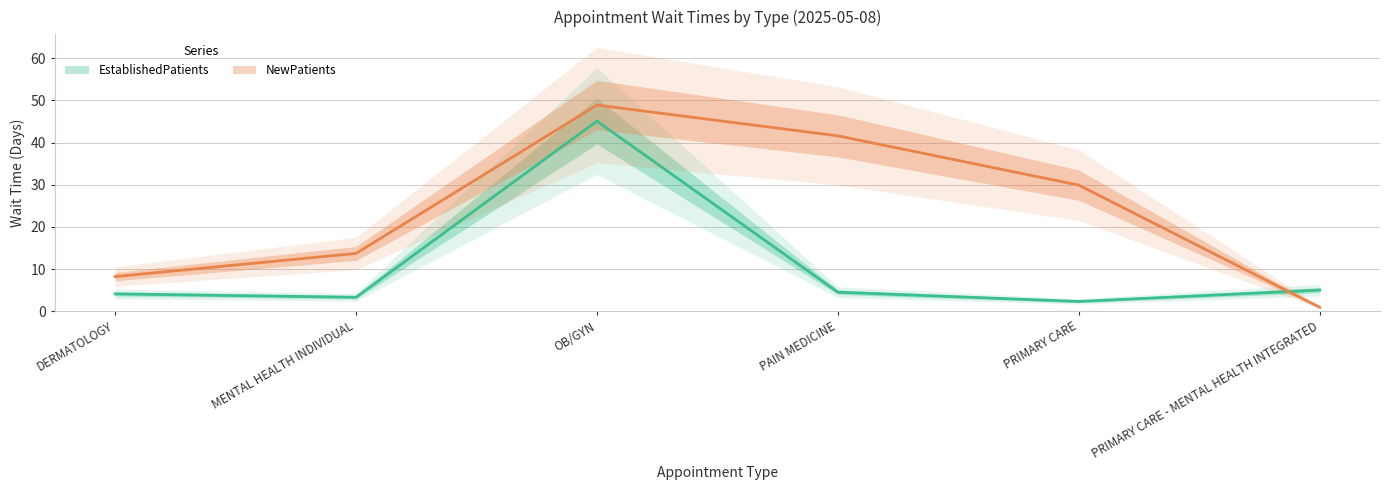

What is the label of the 1st point from the right?

PRIMARY CARE - MENTAL HEALTH INTEGRATED